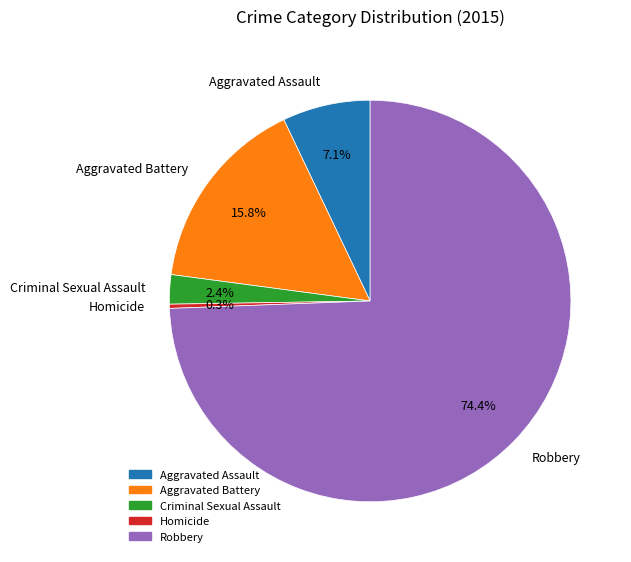

To the nearest percent, what is the combined percentage of Aggravated Assault and Homicide?

7%